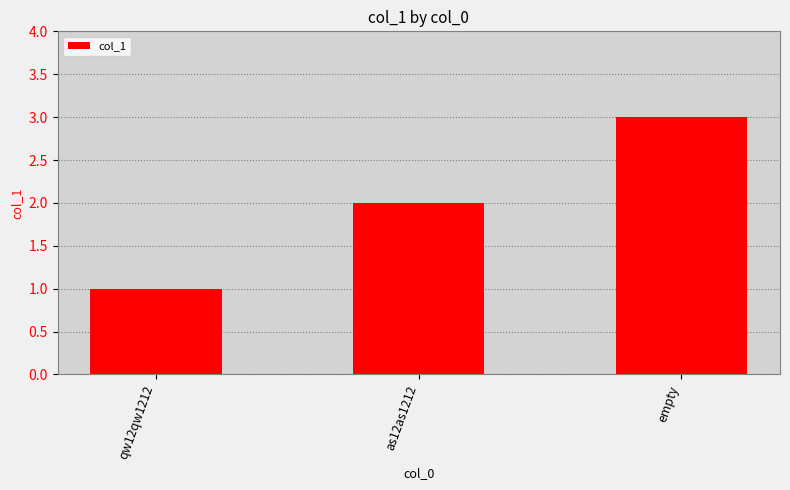

Which label corresponds to the largest value in the chart?

empty